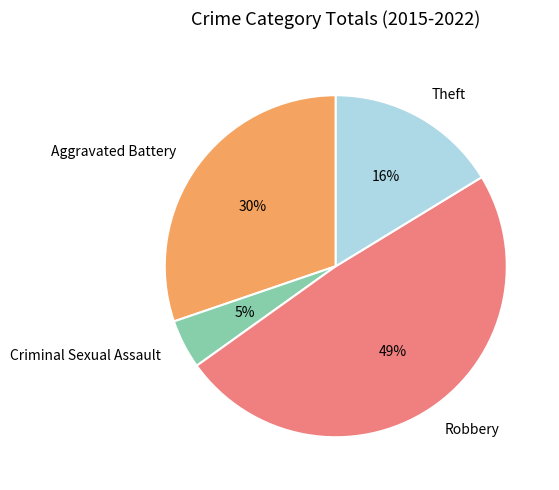

What is the largest slice in the pie chart?

Robbery